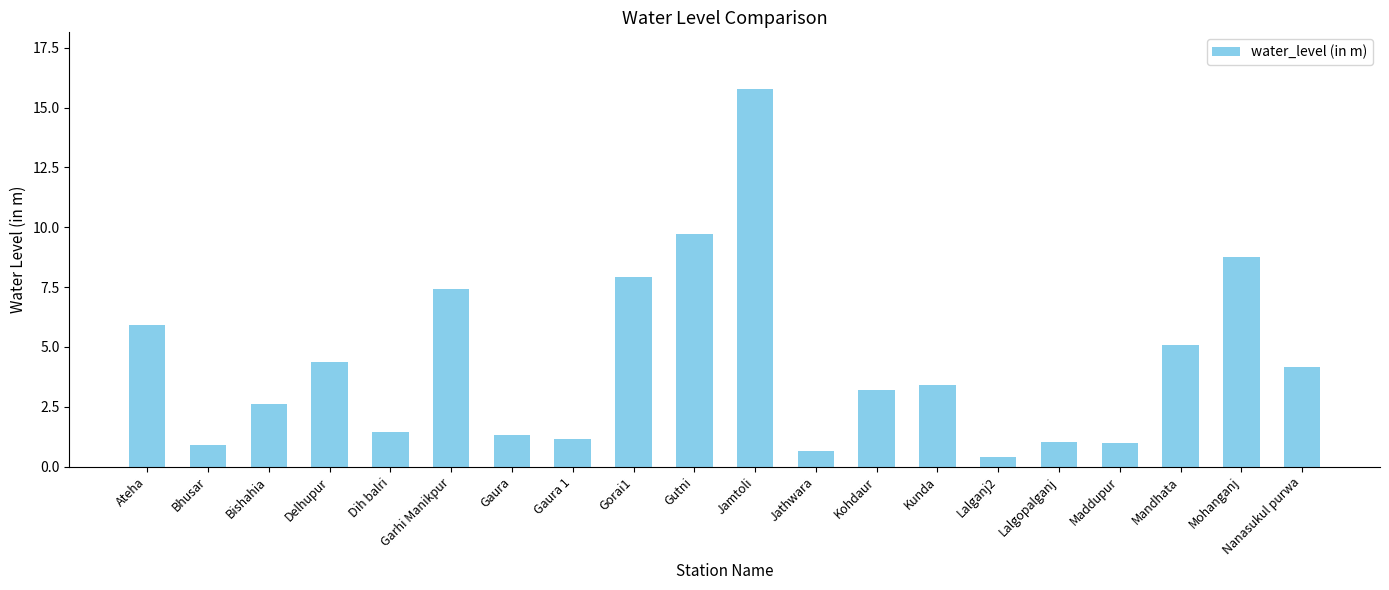

Which category has the lowest value across all series?

Lalganj2